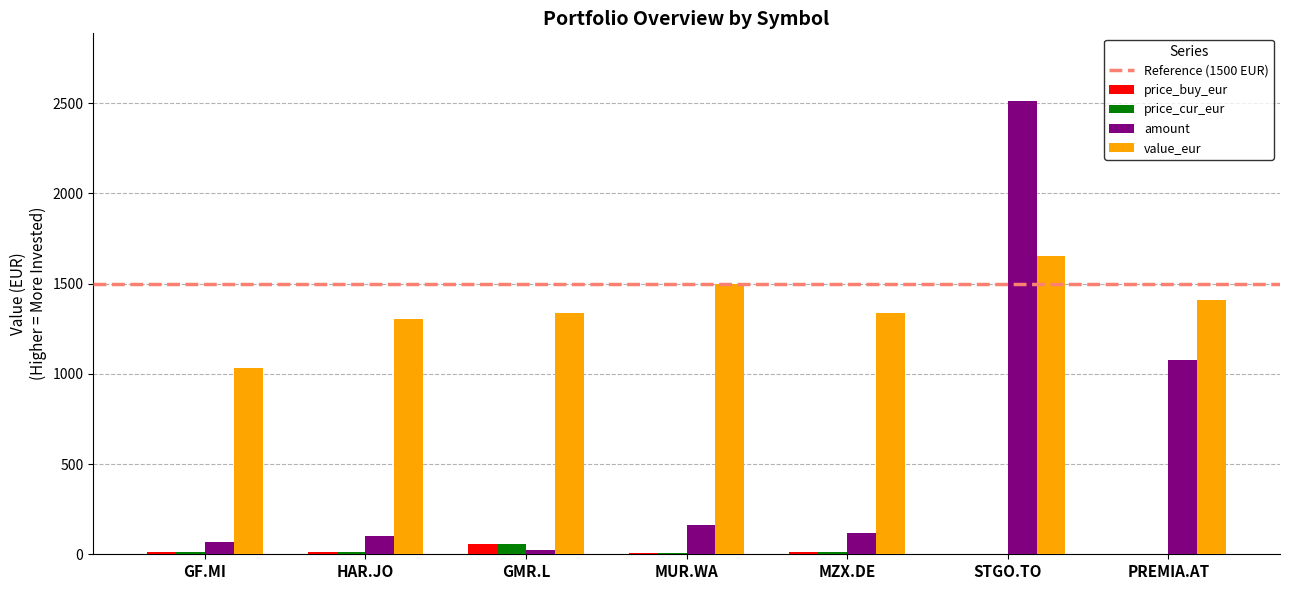

Which series has the largest total across all categories?

value_eur